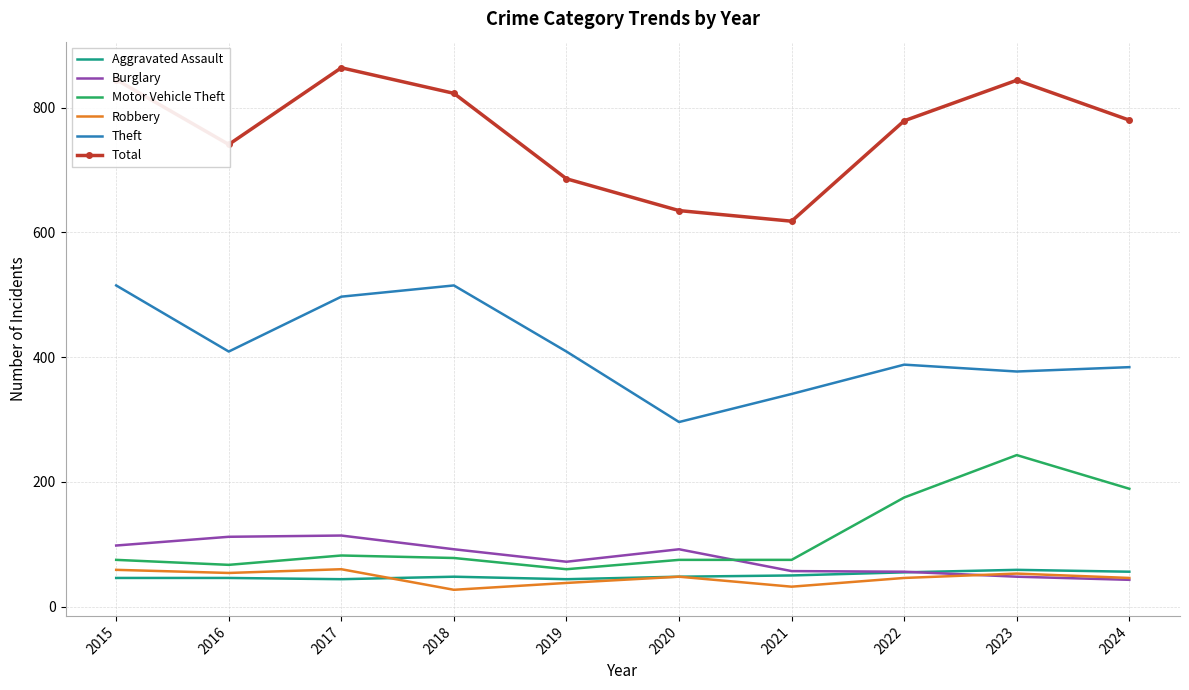

What is the difference between the highest and lowest values at 2021?

586